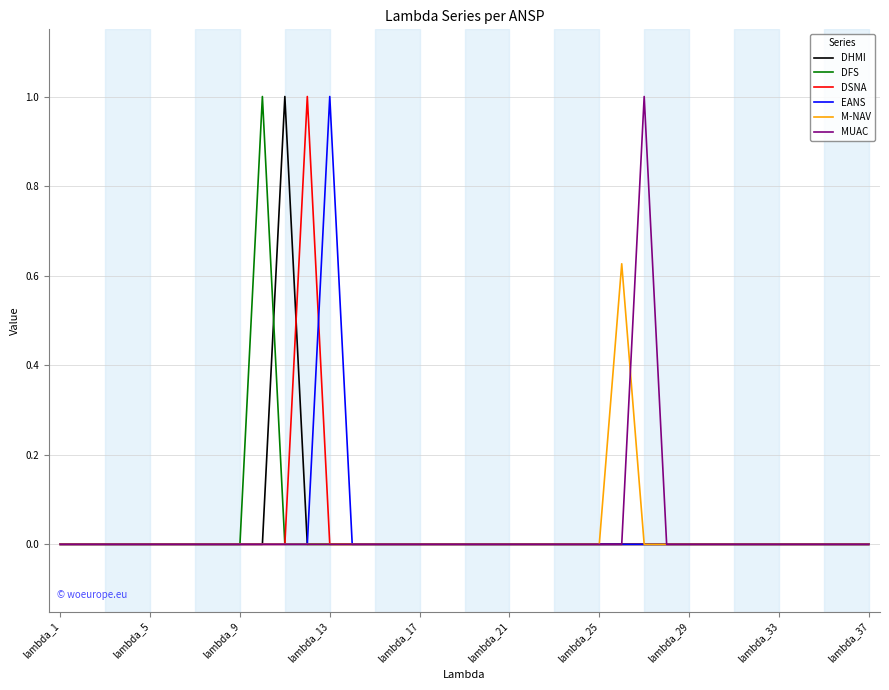

What is the maximum value shown in the chart?

1.0